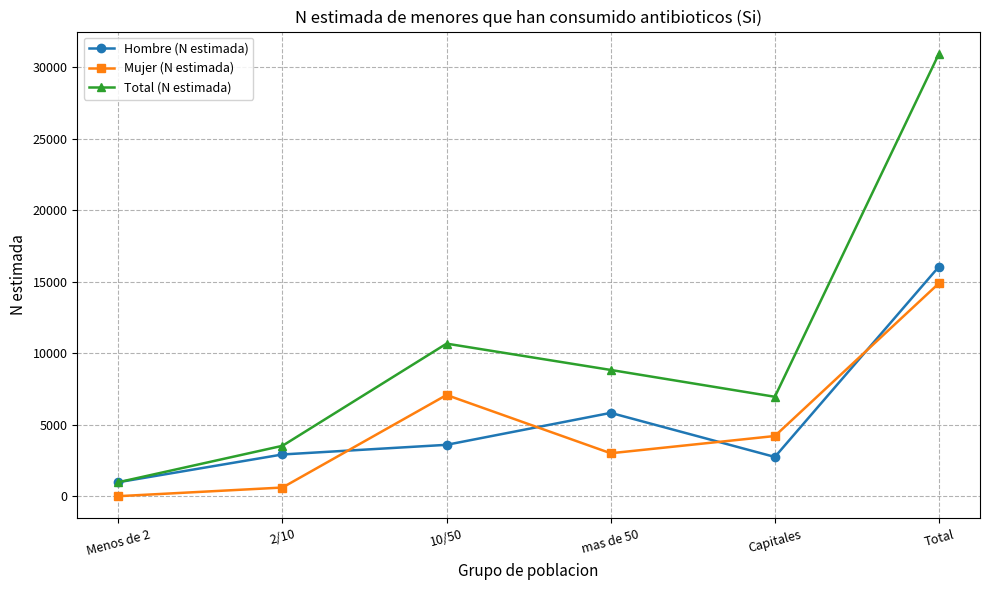

Is this an area chart (filled region under the line)?

No